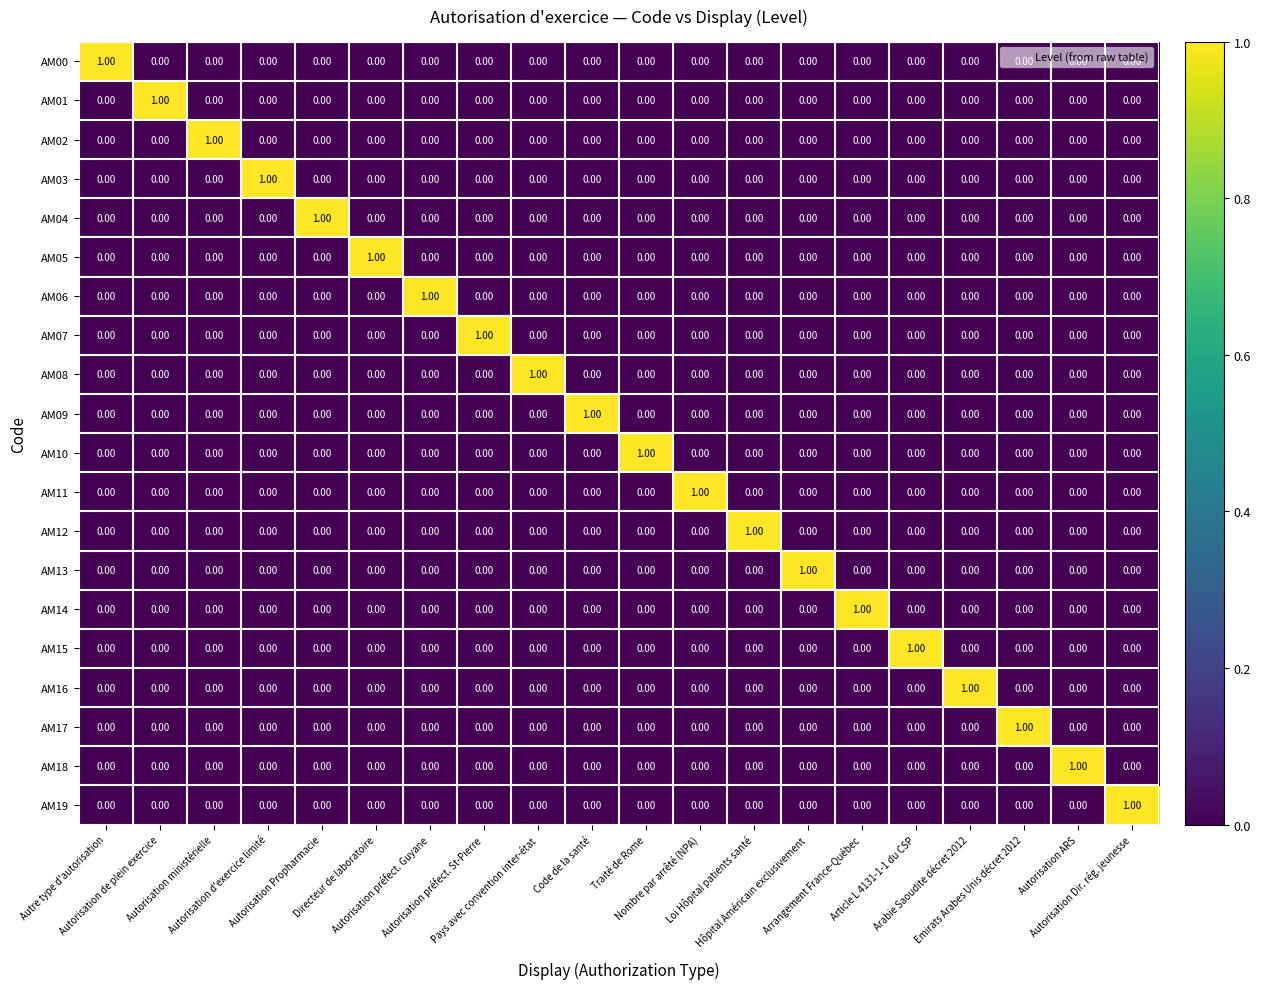

At how many categories does at least one series exceed 0?

20